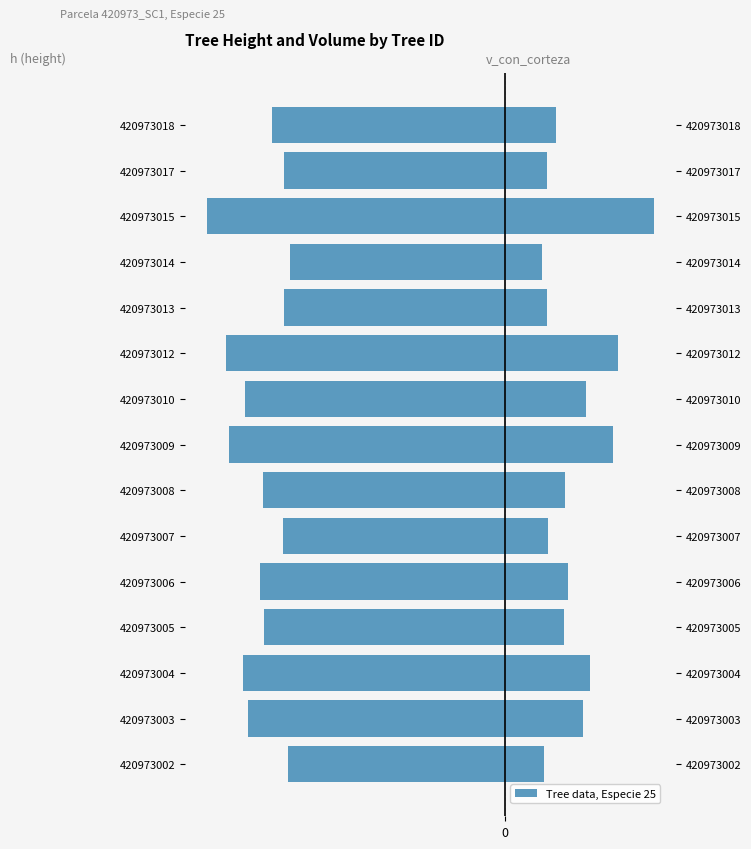

What is the total value across all series at 420973015?

-30.3